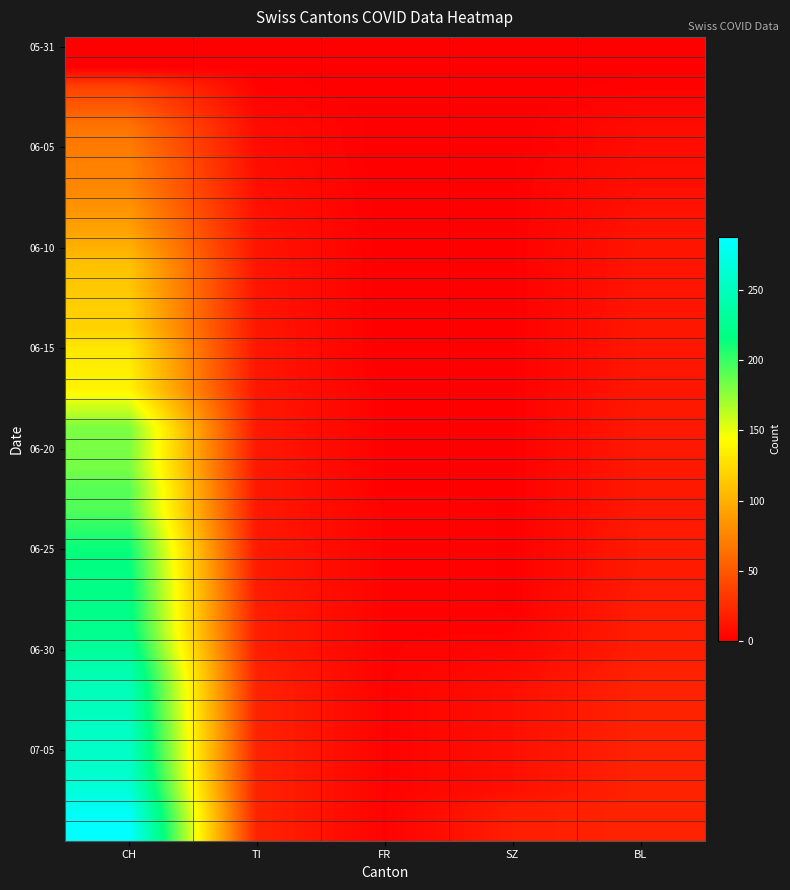

What is the spread (max minus min) of values at BL?

20